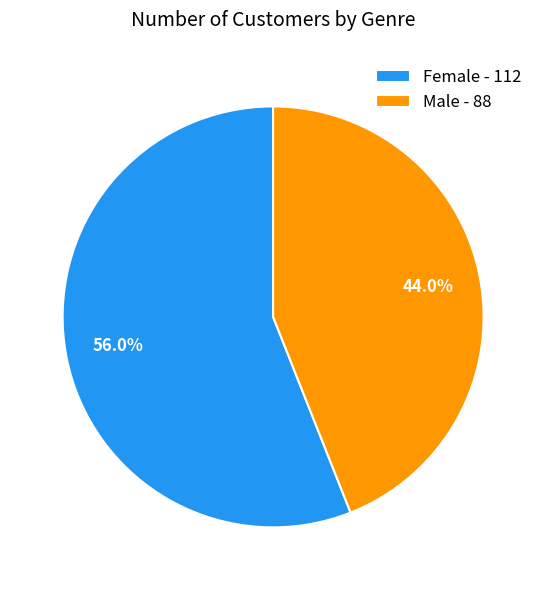

The Male slice represents 44% of the pie. True or false?

True